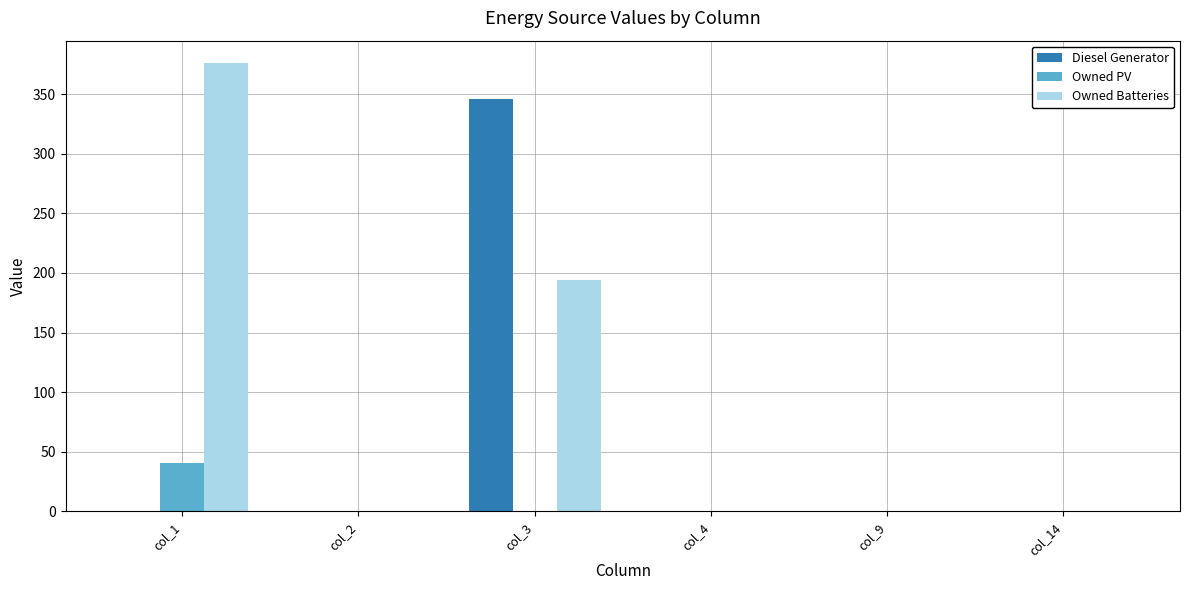

What is the sum of all Owned PV values?

41